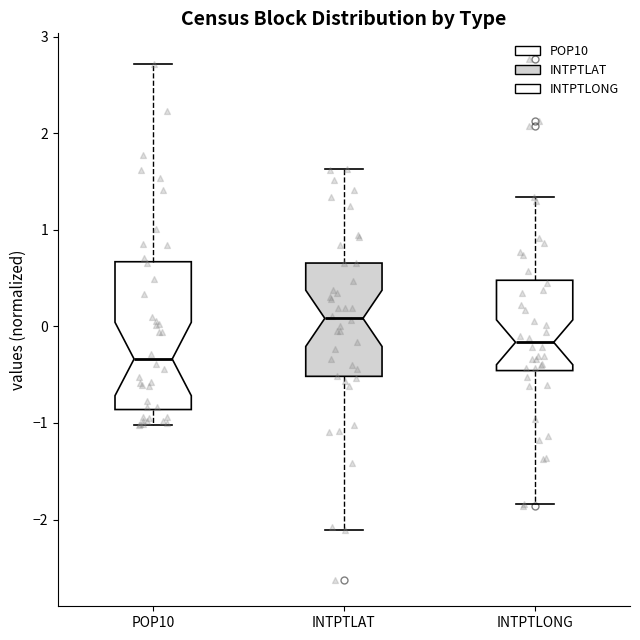

Reading left to right, transcribe this box plot: for each box, give where its median line is, the range the box spans, and where its two whiskers end, as read against the y-axis. The values are not printed on the chart, so give them approximately, as read against the axis.

POP10: median -0.3, box -0.9 to 0.7, whiskers -1.0 to 2.7
INTPTLAT: median 0.1, box -0.5 to 0.7, whiskers -2.1 to 1.6
INTPTLONG: median -0.2, box -0.5 to 0.5, whiskers -1.8 to 1.3